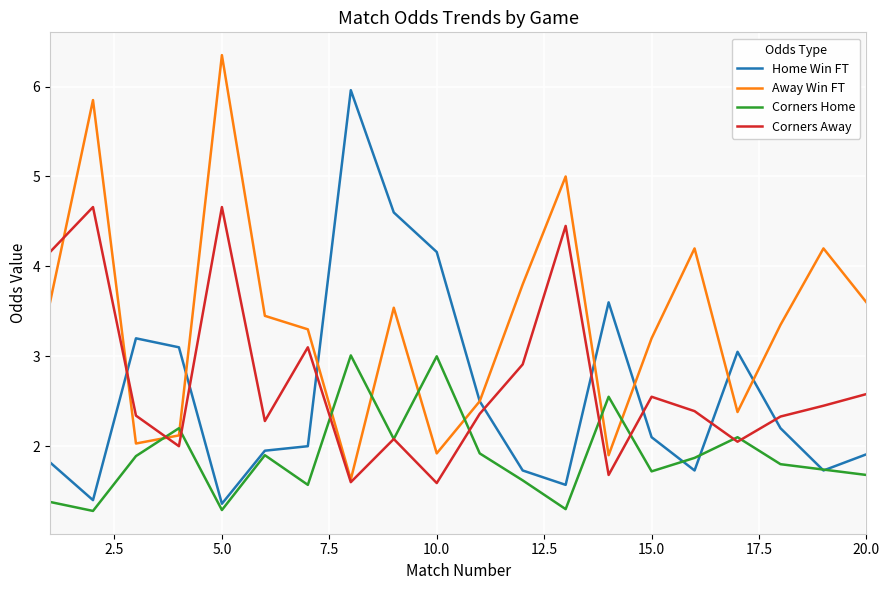

What is the minimum value for Corners Home?

1.3